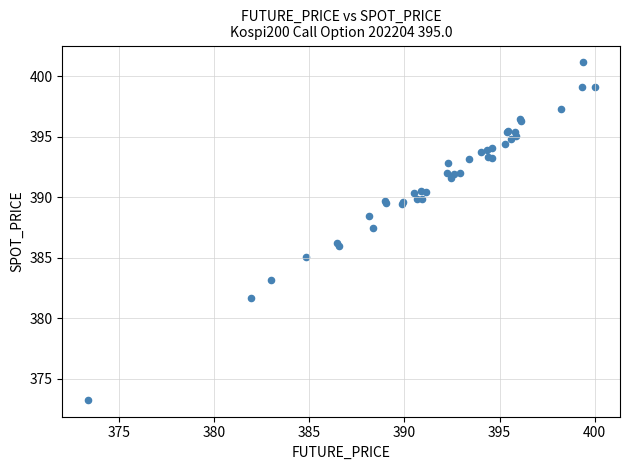

What Y value in the scatter plot is closest to 387?

387.4